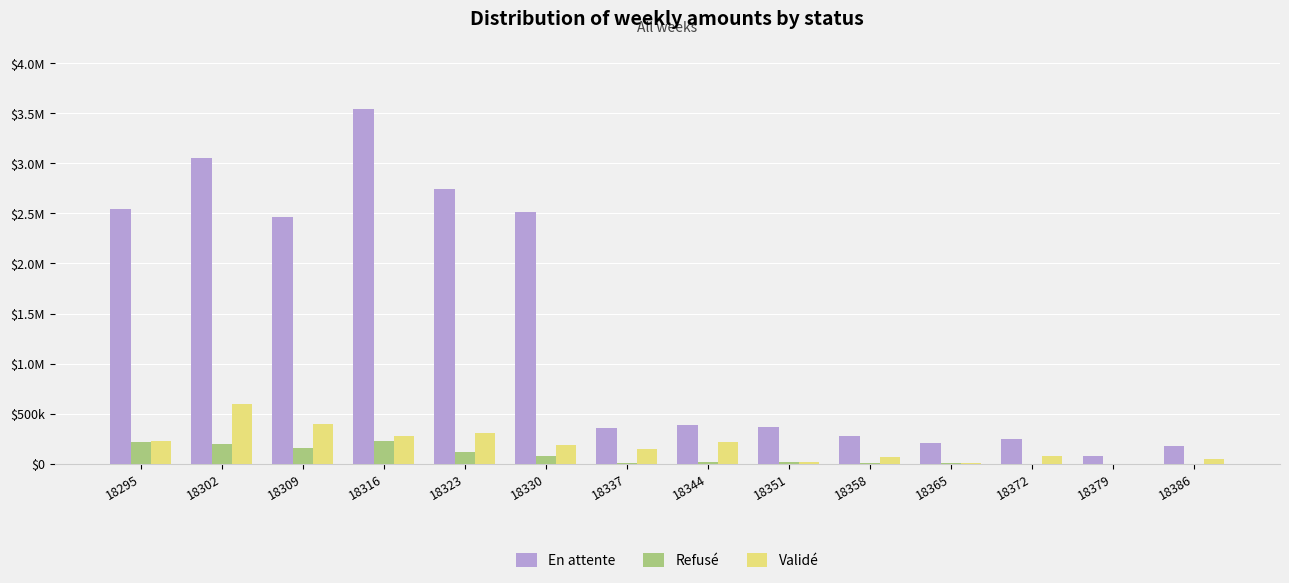

What is the total value across all series at 18316?

4043068.1